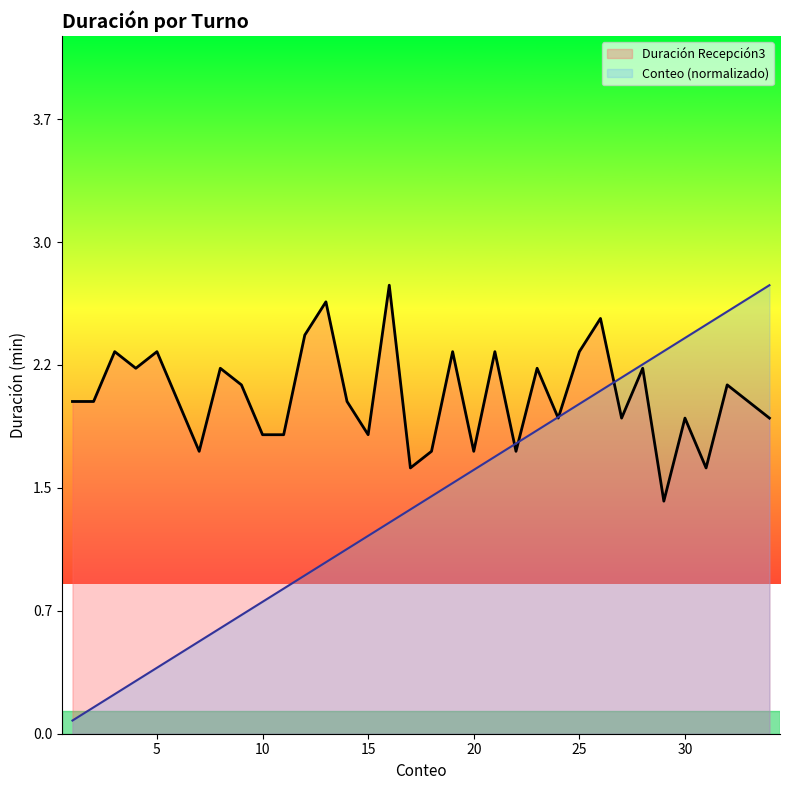

At which category does Duración Recepción3 reach its first local valley?

4